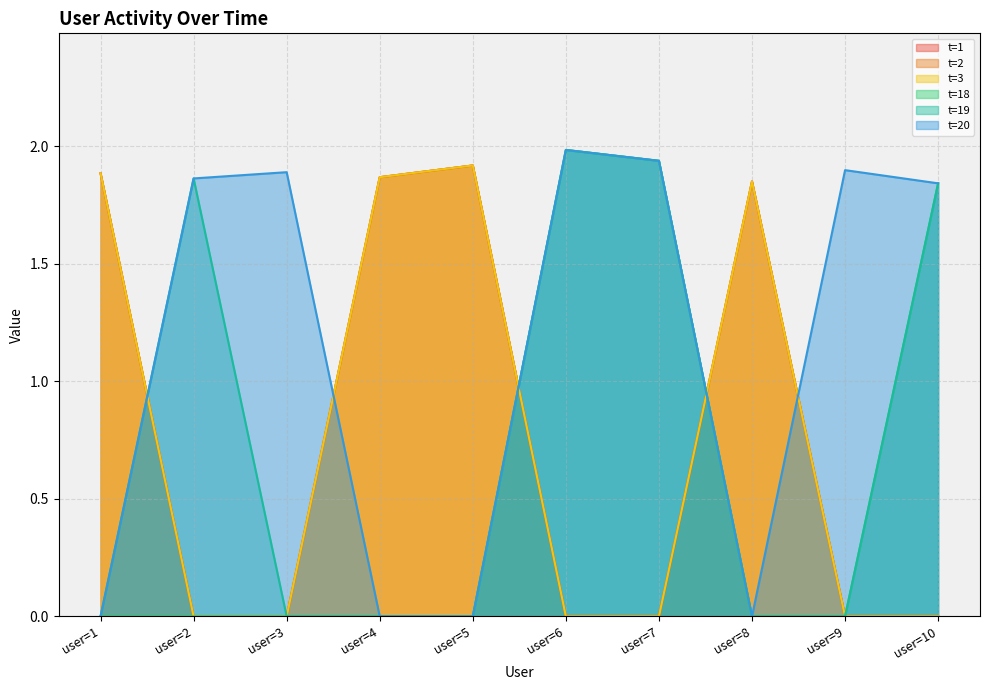

Is it true that t=18 equals 0.0 at user=8?

True